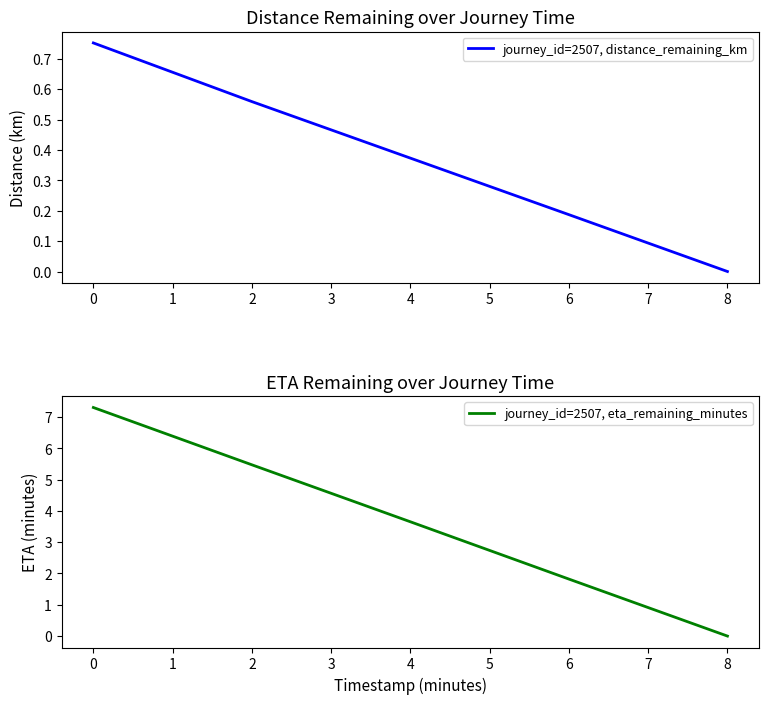

Rank the categories by journey_id=2507, eta_remaining_minutes value from lowest to highest.

8, 6, 4, 2, 0